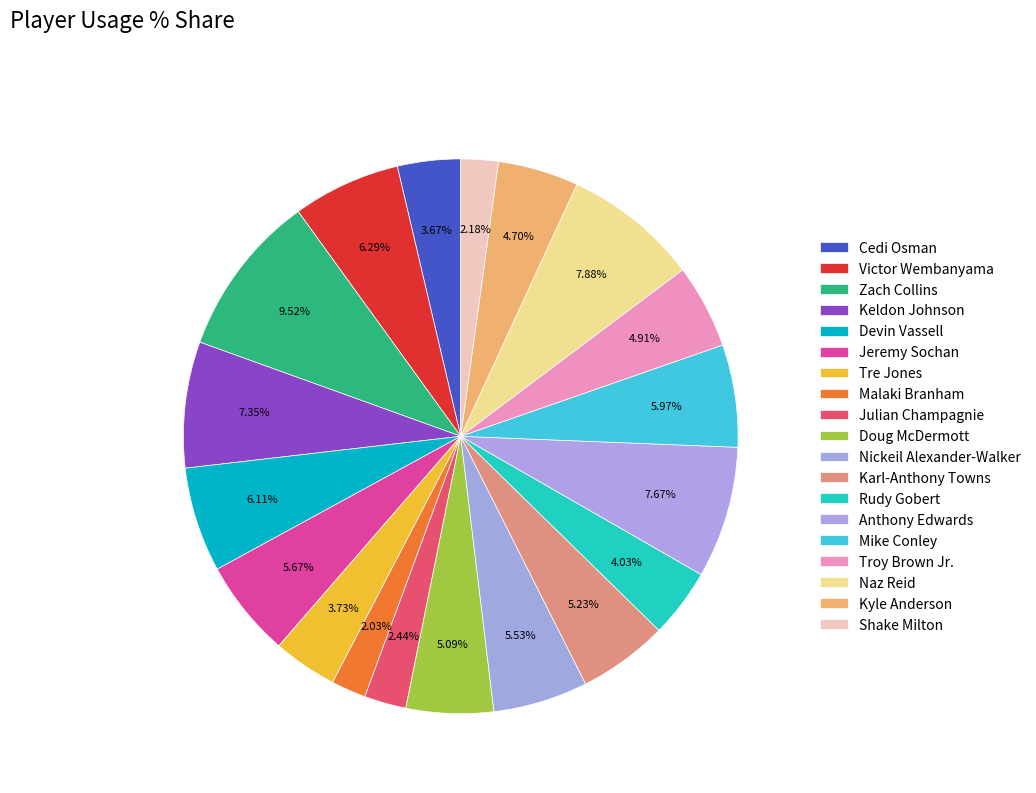

Does any single category account for the majority?

No